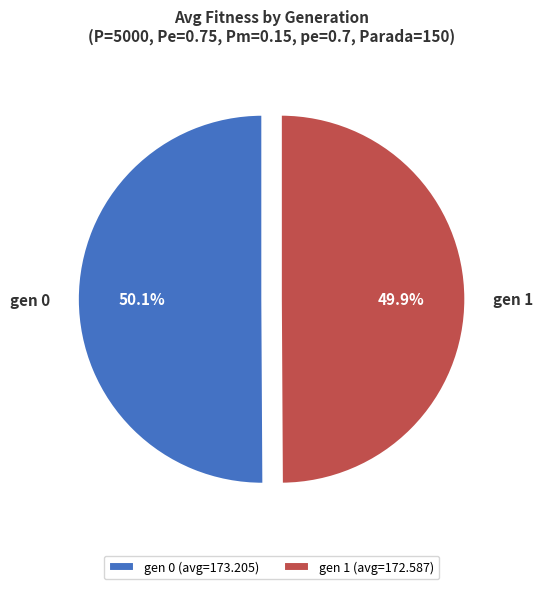

Do gen 0 and gen 1 together represent more than half of the pie?

Yes